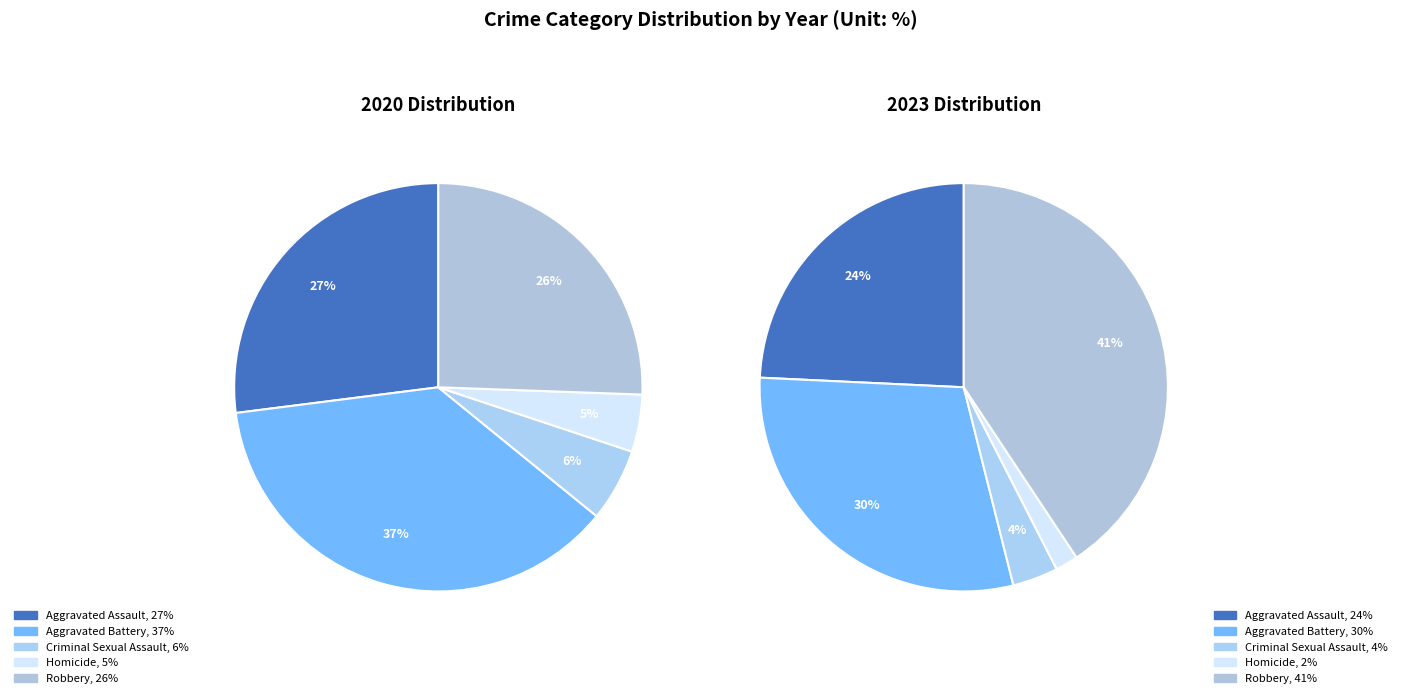

To the nearest percent, what portion does 2 represent?

6%